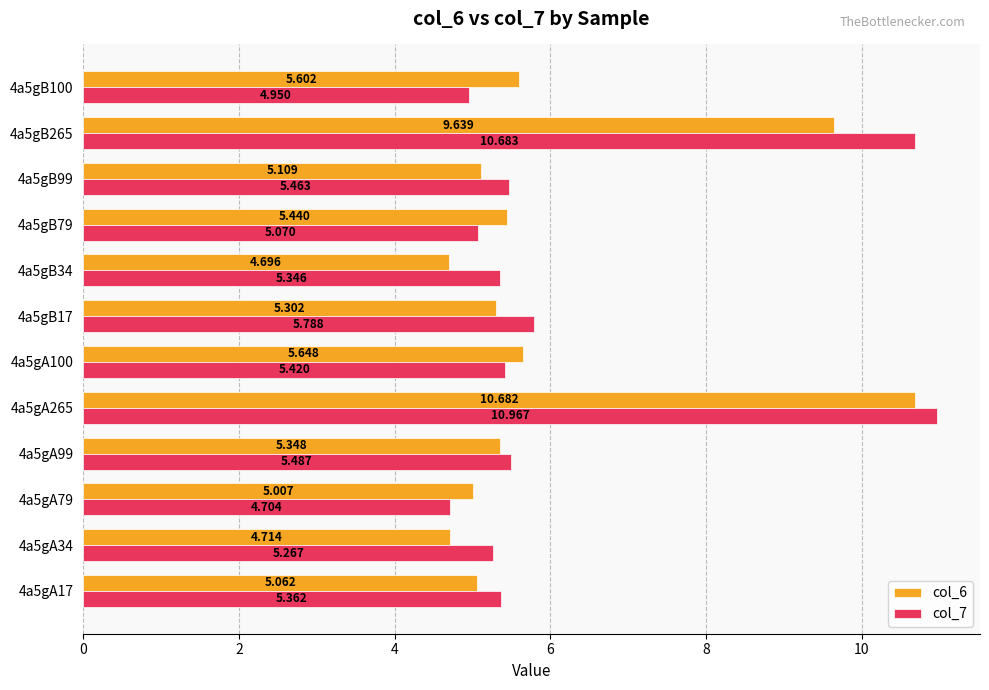

Is the value of col_7 at 4a5gA17 greater than the value of col_6 at 4a5gB99?

Yes